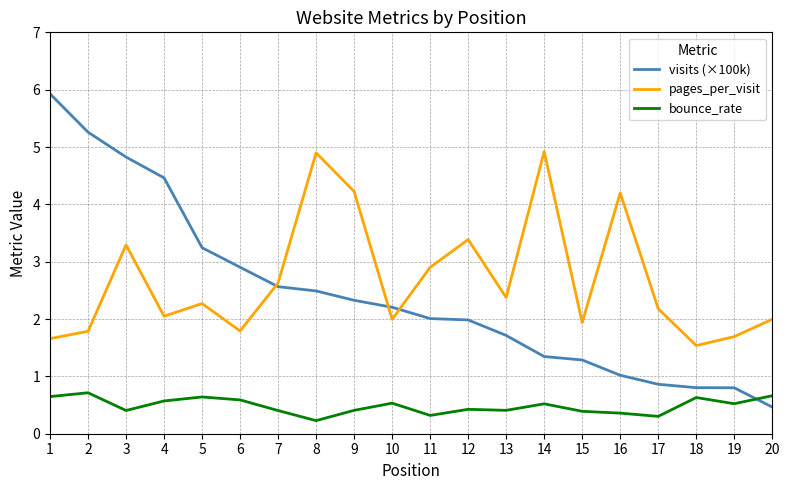

What is the smallest value displayed?

0.2